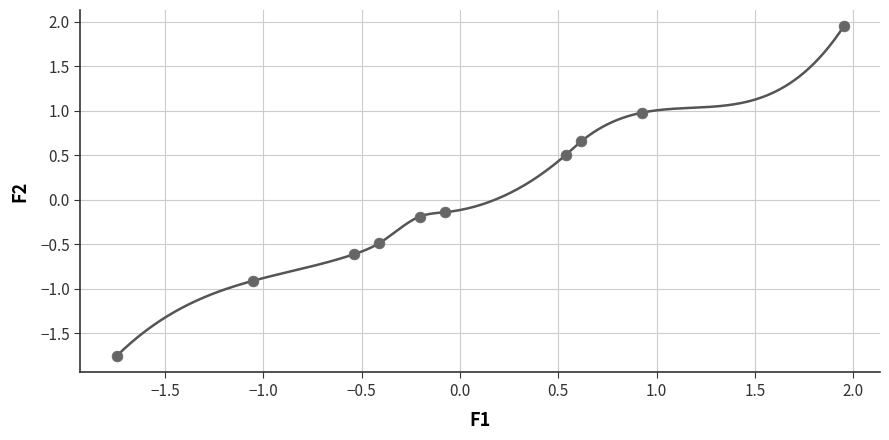

What is the range of X values (max minus min)?

3.7